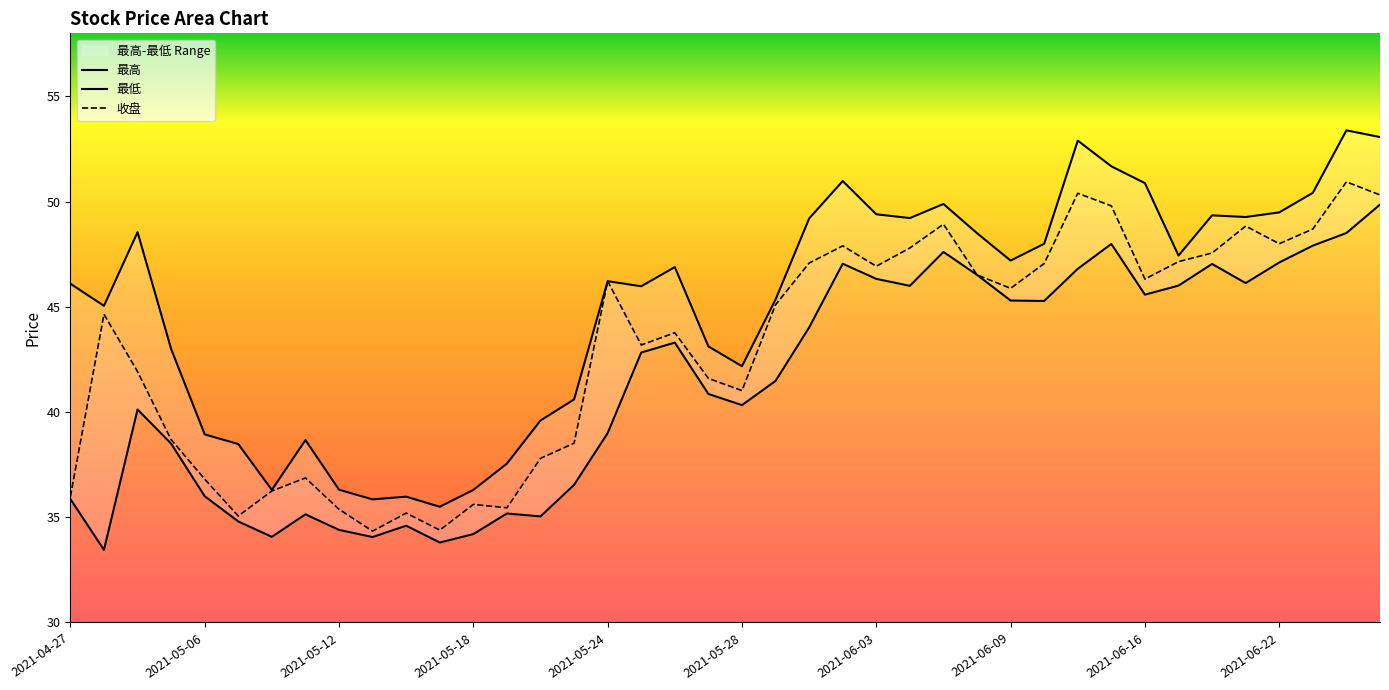

True or false: 收盘 has more than 1 points higher than both neighbors.

True